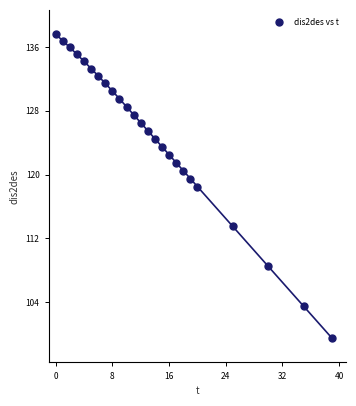

What is the range of Y values (max minus min)?

38.1